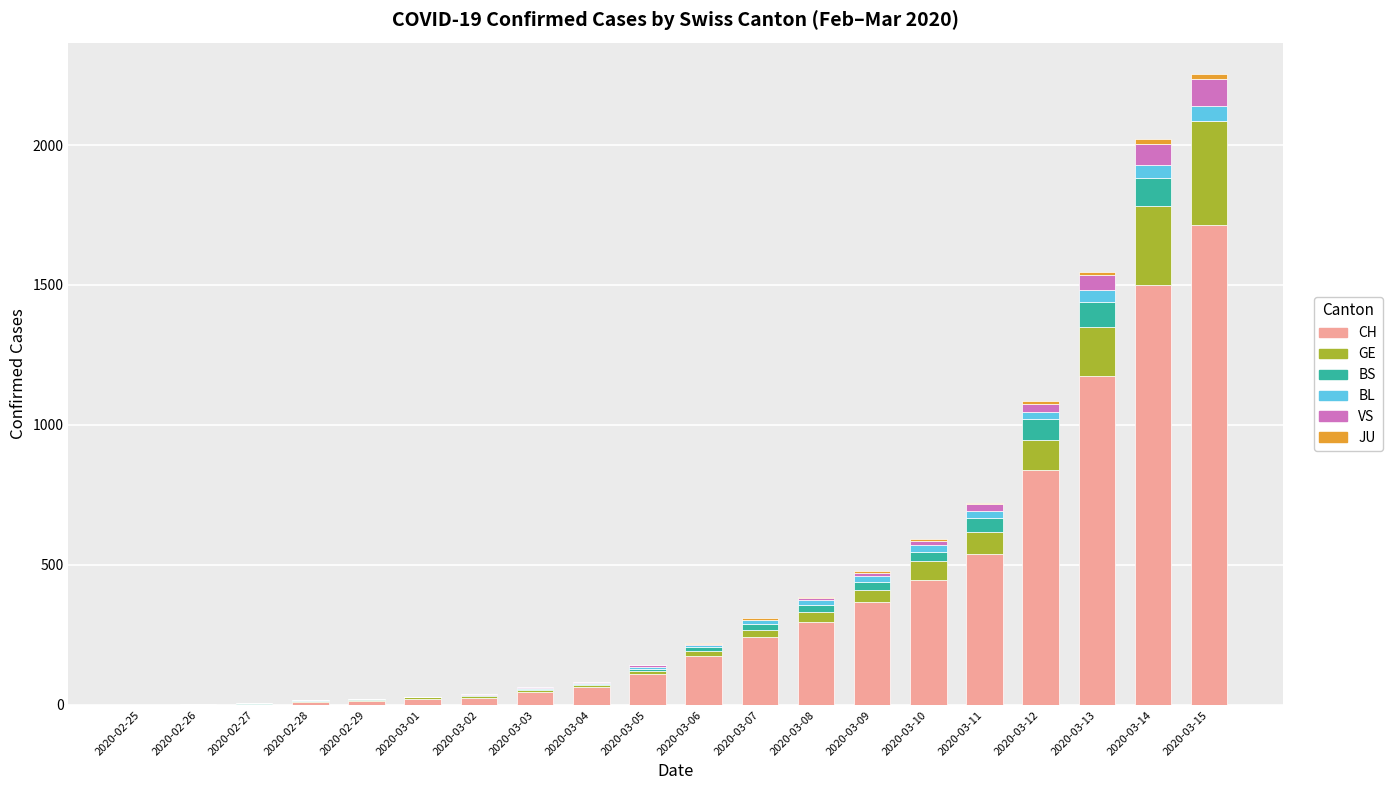

Are the bars horizontal?

No